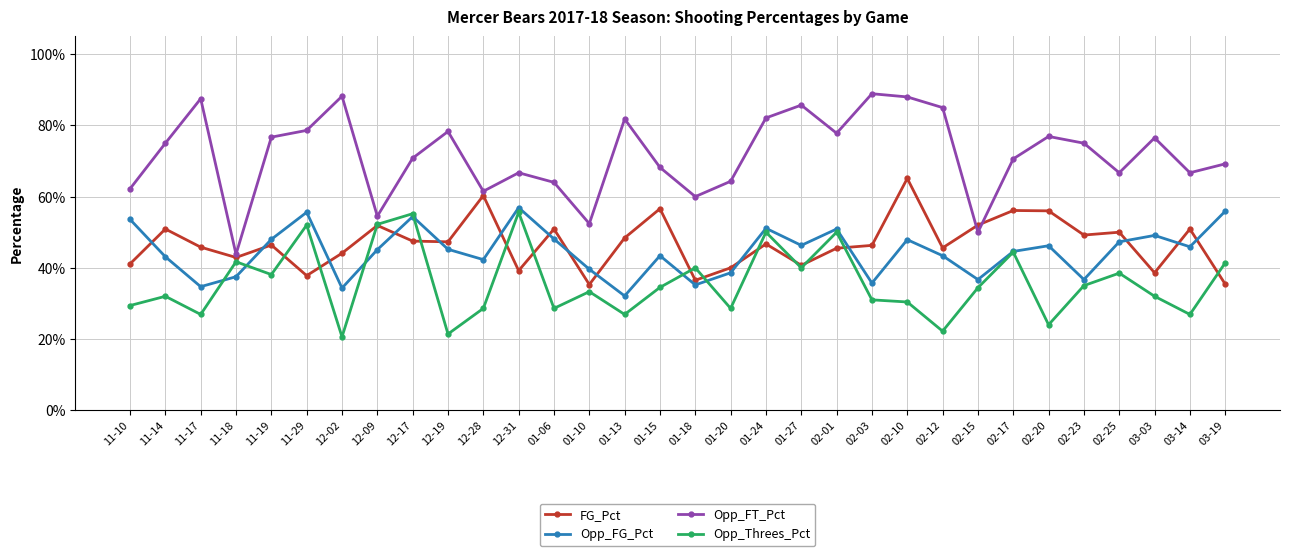

What position from the left is 01-27?

20